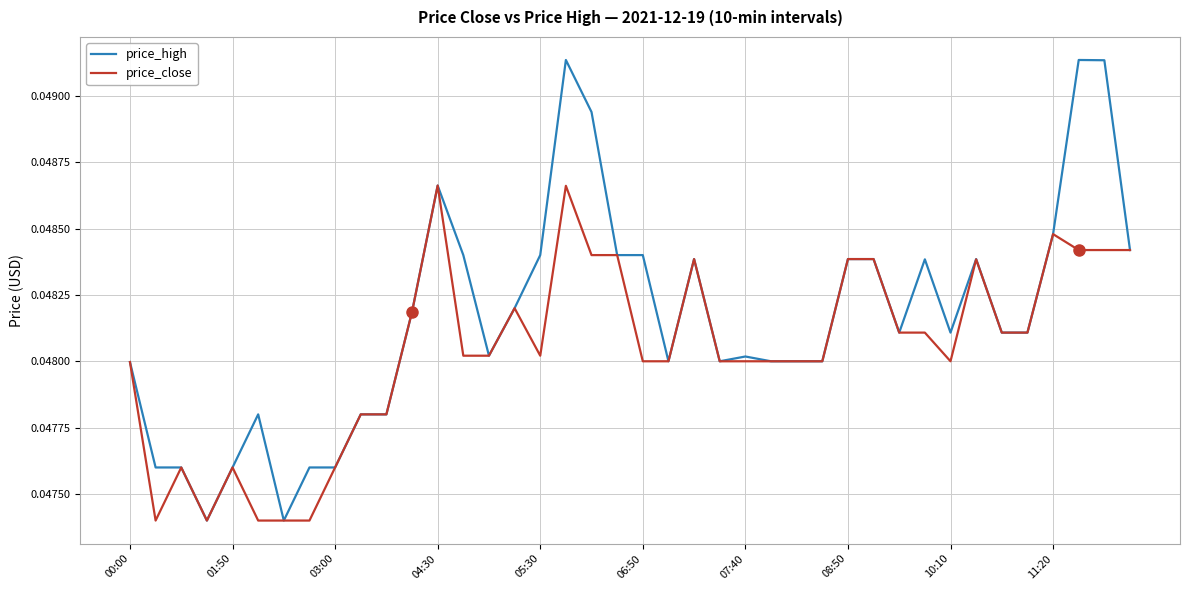

Which series has the largest total across all categories?

price_high